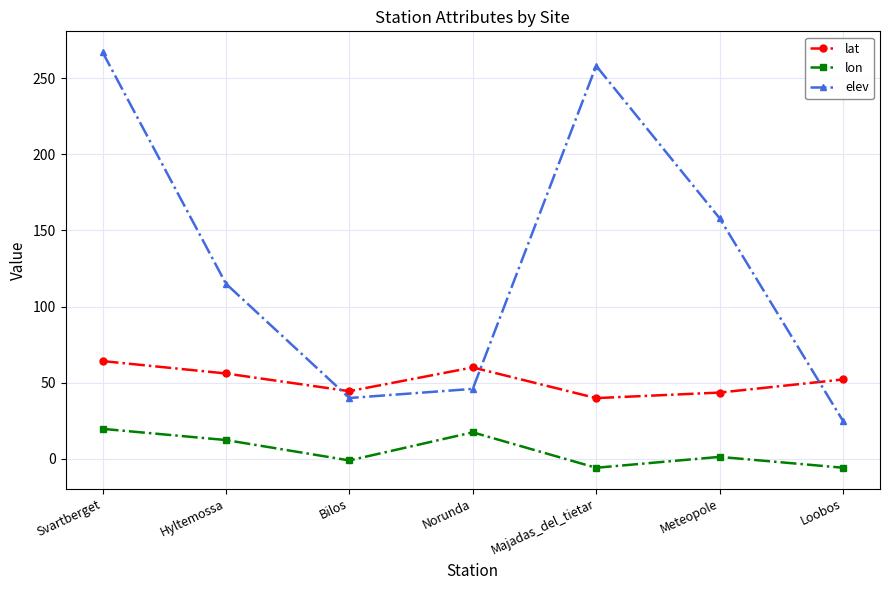

Where is elev nearest to the value 146?

Meteopole